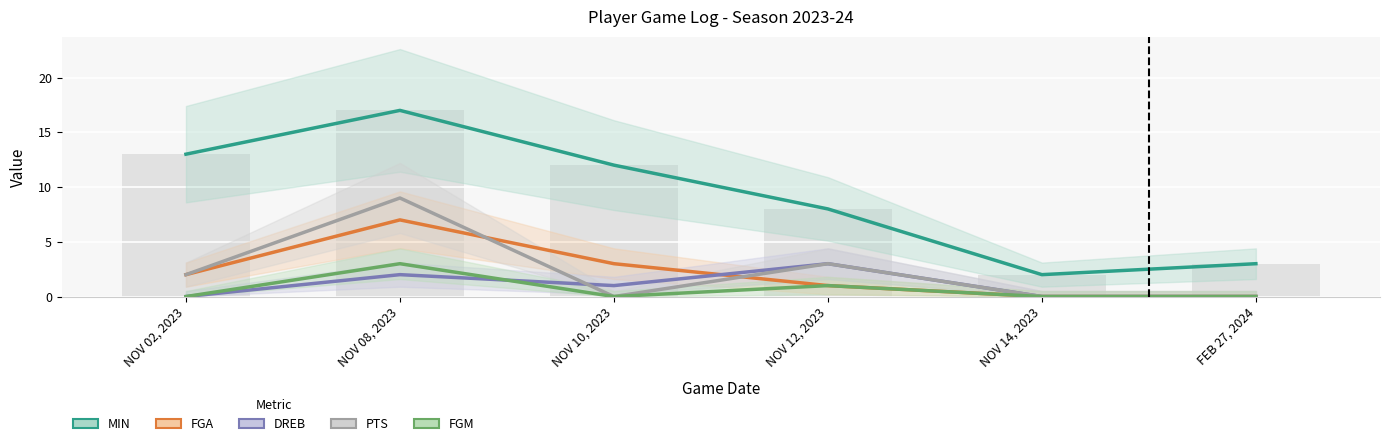

Is it true that DREB equals 3 at NOV 12, 2023?

True